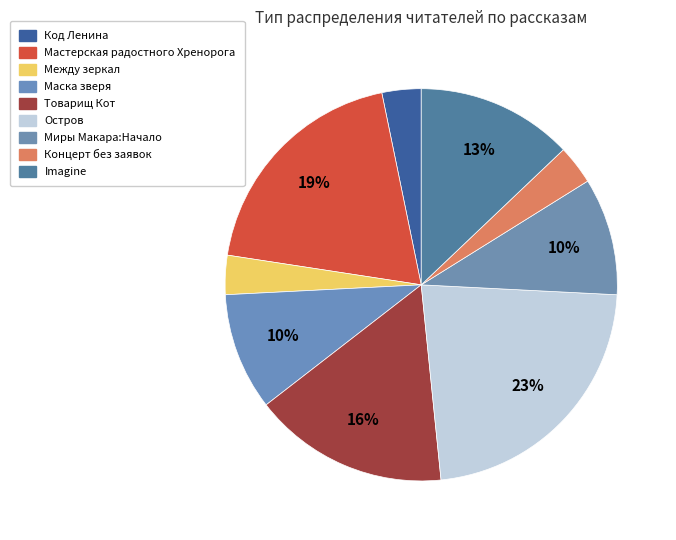

To the nearest percent, what is the average slice percentage?

11%